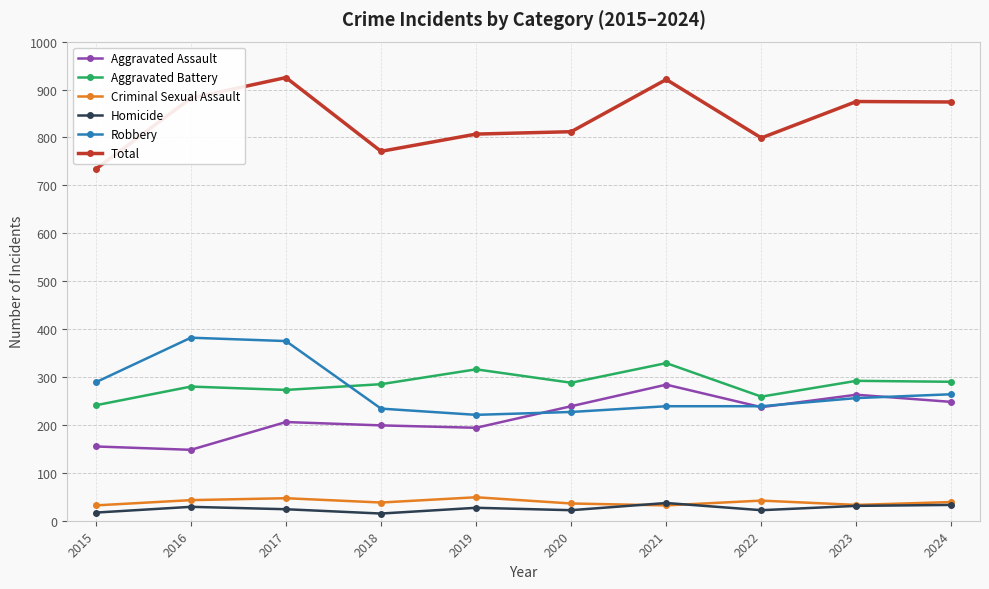

True or false: Total and Homicide intersect in this chart.

False